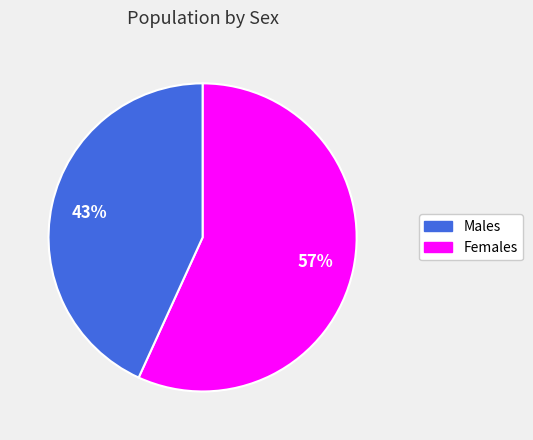

To the nearest percent, what is the average slice percentage?

50%